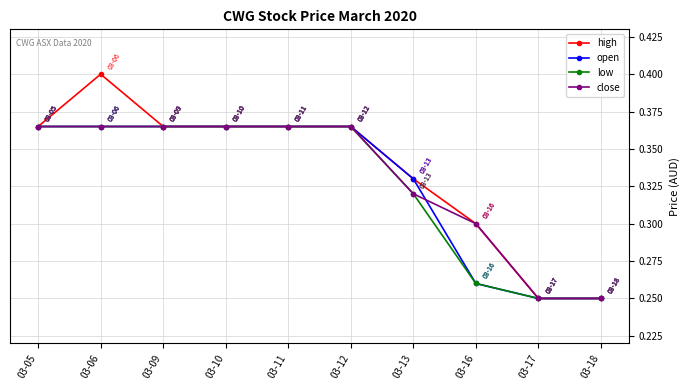

At how many categories does at least one series exceed 0?

10